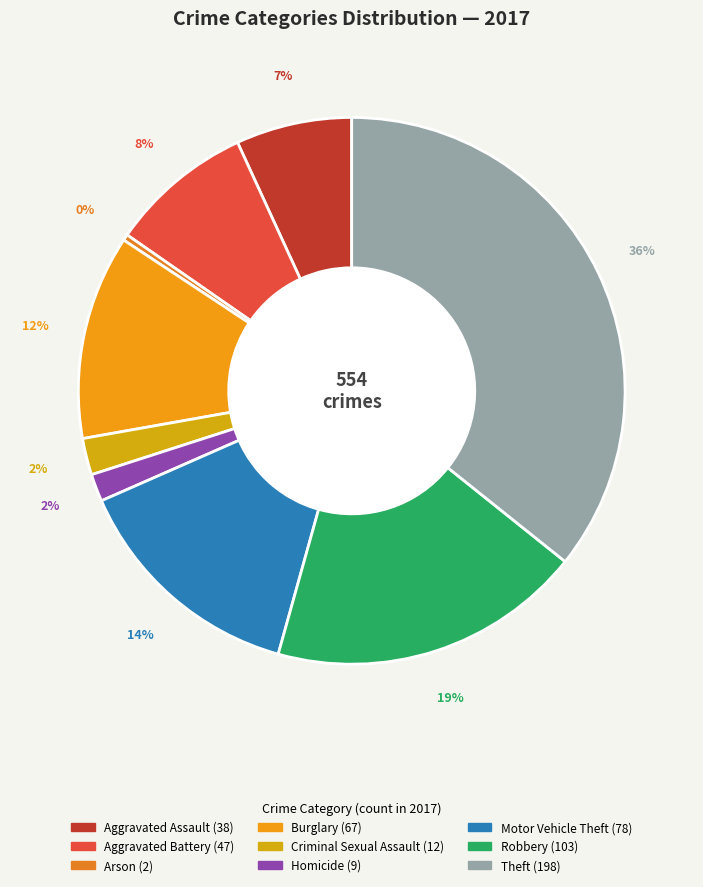

What is the total percentage of Burglary and Arson?

12.5%